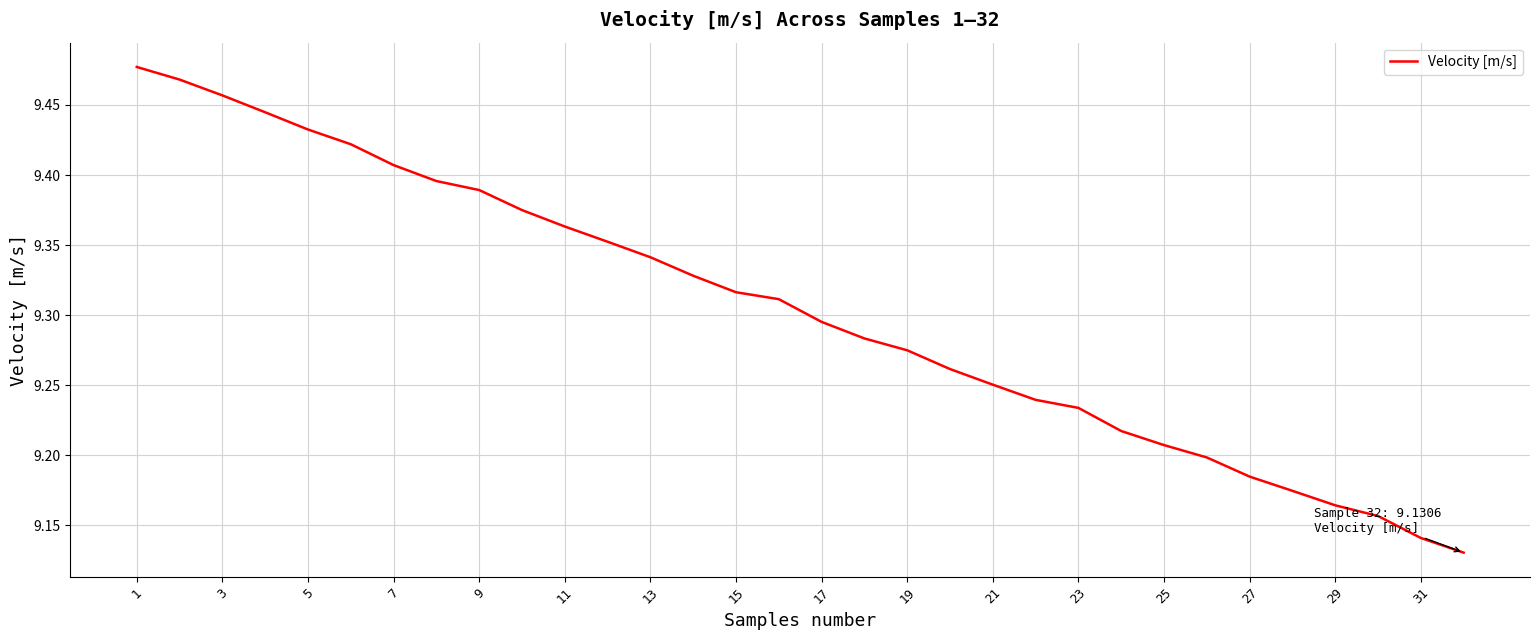

Does the chart have visible grid lines?

Yes